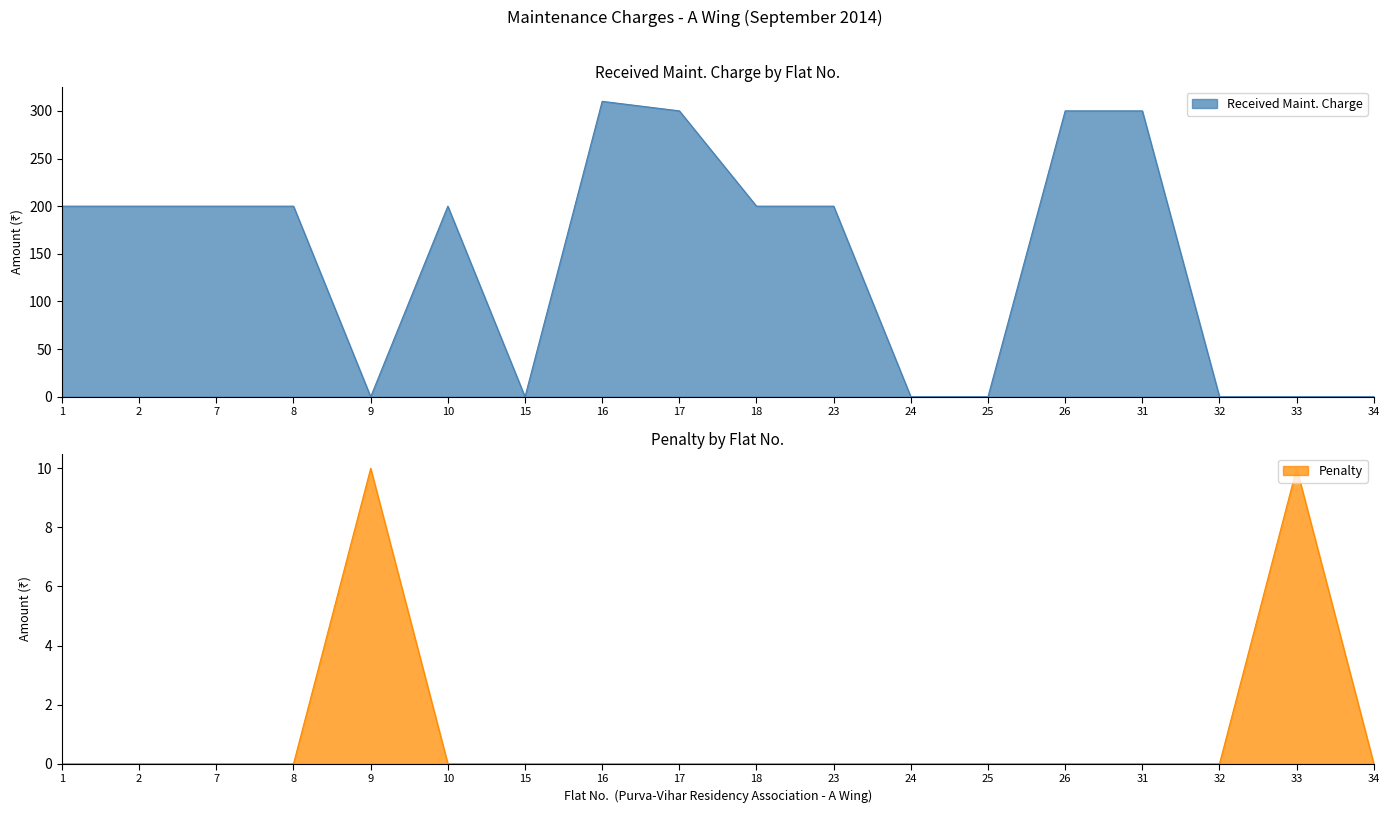

What is the difference between the highest and lowest values at 1?

200